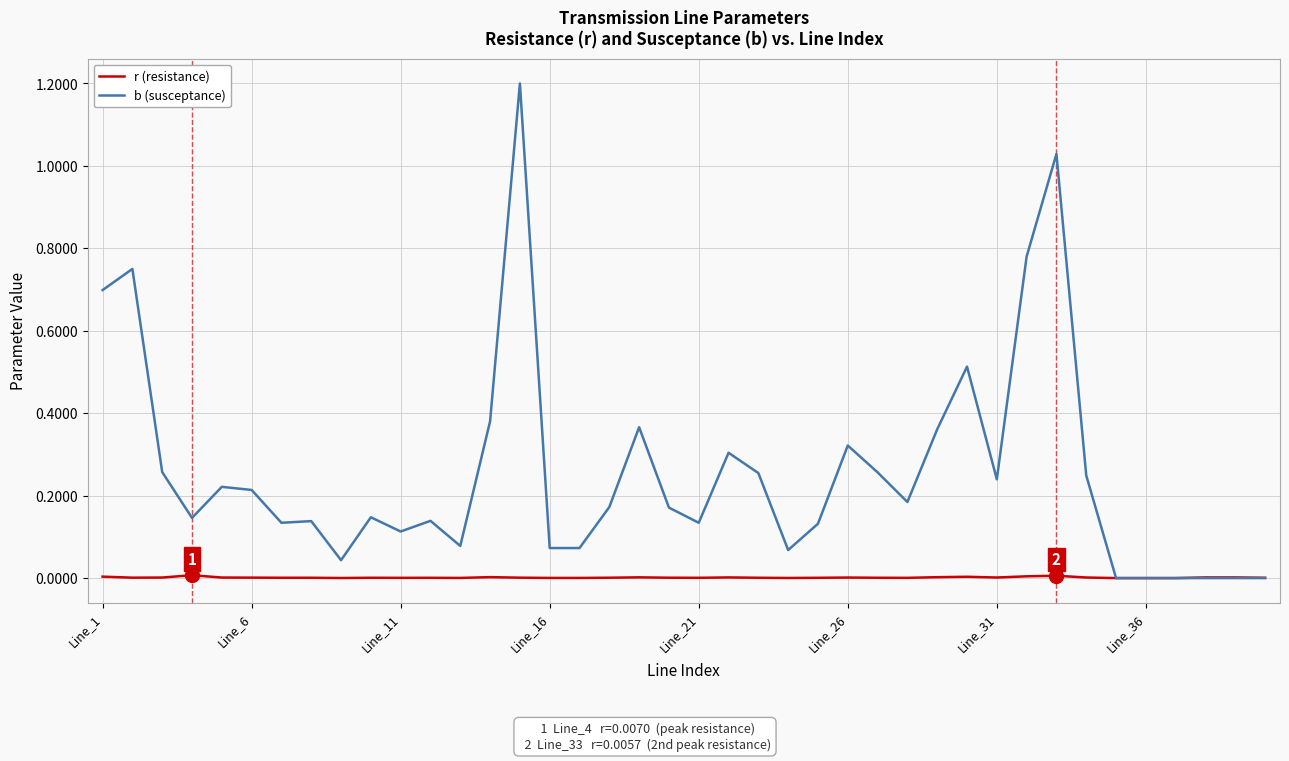

Rank the series by their average value, from highest to lowest.

b (susceptance), r (resistance)